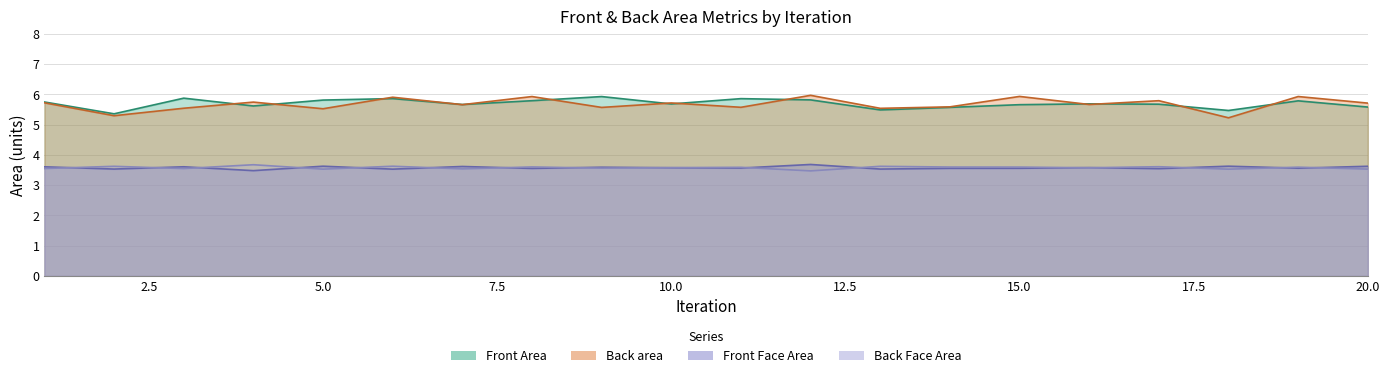

Reading left to right, extract all data points from this chart.

Front Area: 5.8	5.4	5.9	5.6	5.8	5.9	5.7	5.8	5.9	5.7	5.9	5.8	5.5	5.6	5.7	5.7	5.7	5.5	5.8	5.6
Front Face Area: 3.6	3.5	3.6	3.5	3.6	3.5	3.6	3.6	3.6	3.6	3.6	3.7	3.5	3.6	3.6	3.6	3.5	3.6	3.6	3.6
Back Face Area: 3.6	3.6	3.6	3.7	3.5	3.6	3.5	3.6	3.6	3.6	3.6	3.5	3.6	3.6	3.6	3.6	3.6	3.5	3.6	3.5
Back area: 5.7	5.3	5.5	5.7	5.5	5.9	5.7	5.9	5.6	5.7	5.6	6.0	5.5	5.6	5.9	5.7	5.8	5.2	5.9	5.7